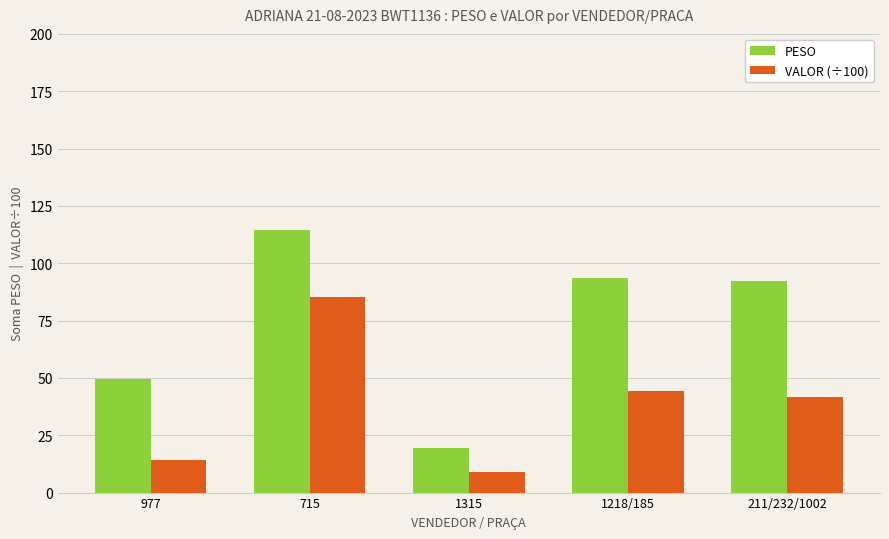

Does the chart contain any negative values?

No